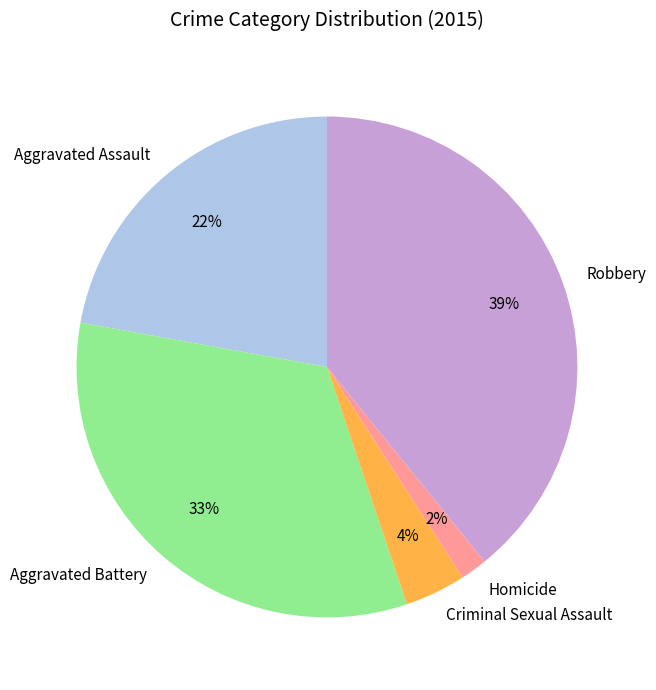

Is there a majority slice in this chart?

No